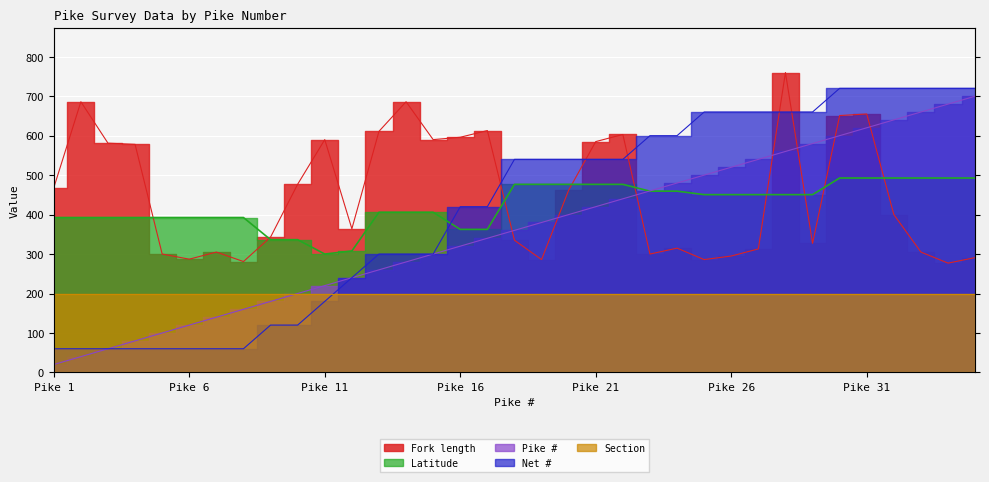

How many values in the Net # series exceed 540?

13